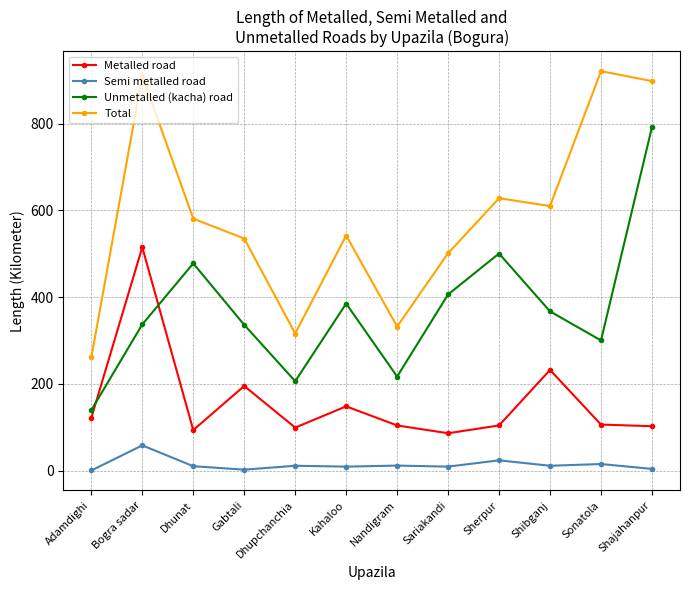

What is the average value of the Unmetalled (kacha) road series?

371.9